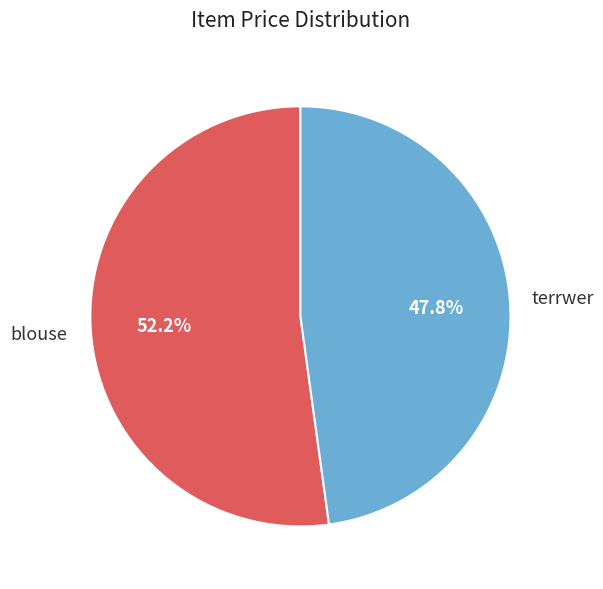

Combined, what portion of the pie is blouse and terrwer?

100.0%